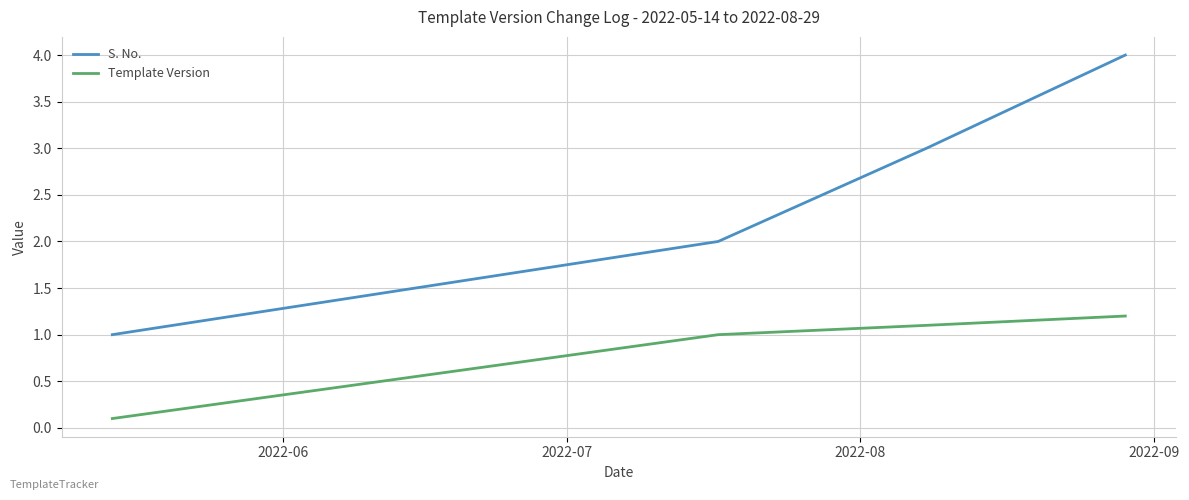

Rank the series by their maximum value, from highest to lowest.

S. No., Template Version